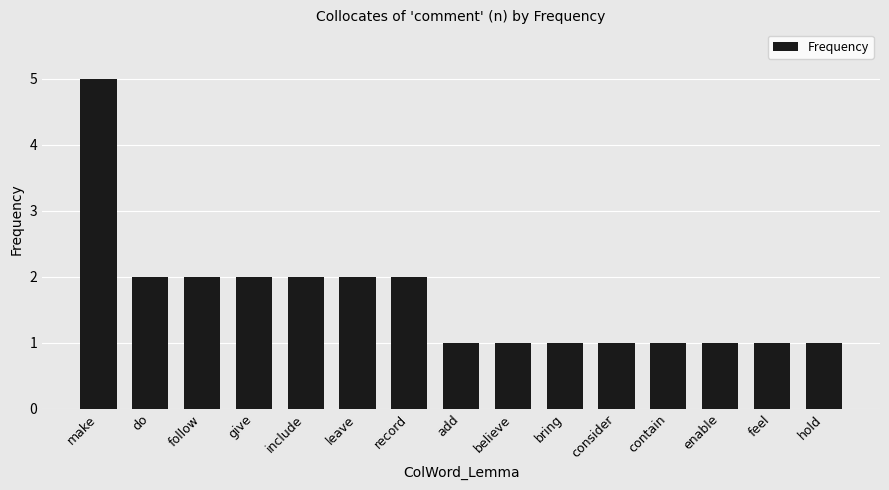

Which has a higher value, contain or do?

do